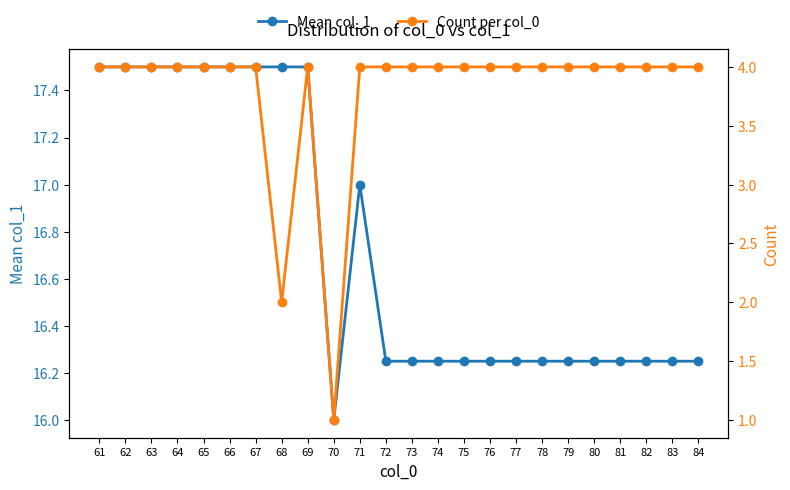

Reading left to right, extract all data points from this chart.

Mean col_1: 61=17.5	62=17.5	63=17.5	64=17.5	65=17.5	66=17.5	67=17.5	68=17.5	69=17.5	70=16.0	71=17.0	72=16.2	73=16.2	74=16.2	75=16.2	76=16.2	77=16.2	78=16.2	79=16.2	80=16.2	81=16.2	82=16.2	83=16.2	84=16.2
Count per col_0: 61=4.0	62=4.0	63=4.0	64=4.0	65=4.0	66=4.0	67=4.0	68=2.0	69=4.0	70=1.0	71=4.0	72=4.0	73=4.0	74=4.0	75=4.0	76=4.0	77=4.0	78=4.0	79=4.0	80=4.0	81=4.0	82=4.0	83=4.0	84=4.0